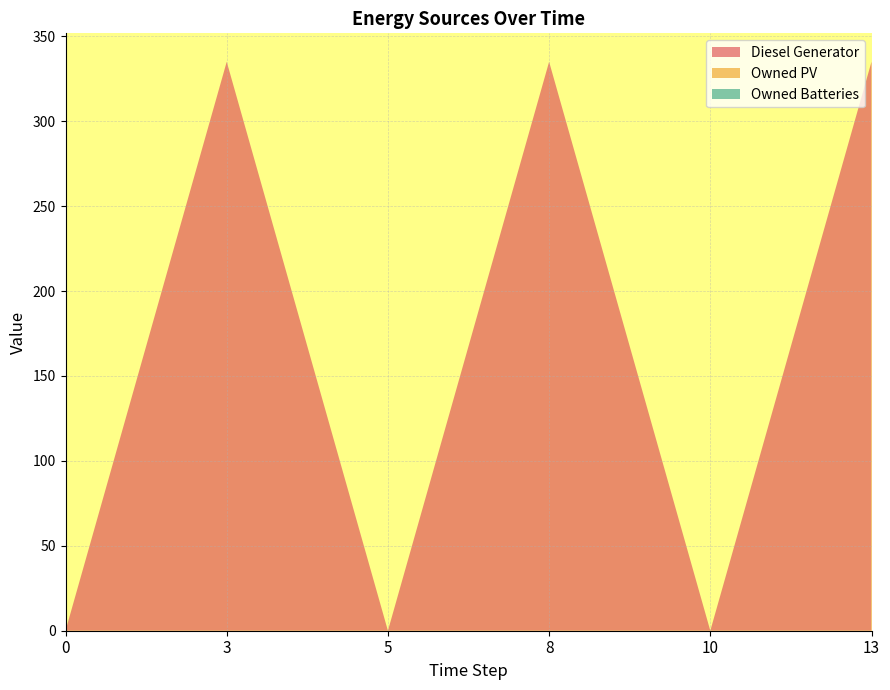

Reading right to left, what are all the values shown in this chart?

Diesel Generator: 335	0	335	0	335	0
Owned PV: 0	0	0	0	0	0
Owned Batteries: 0	0	0	0	0	0